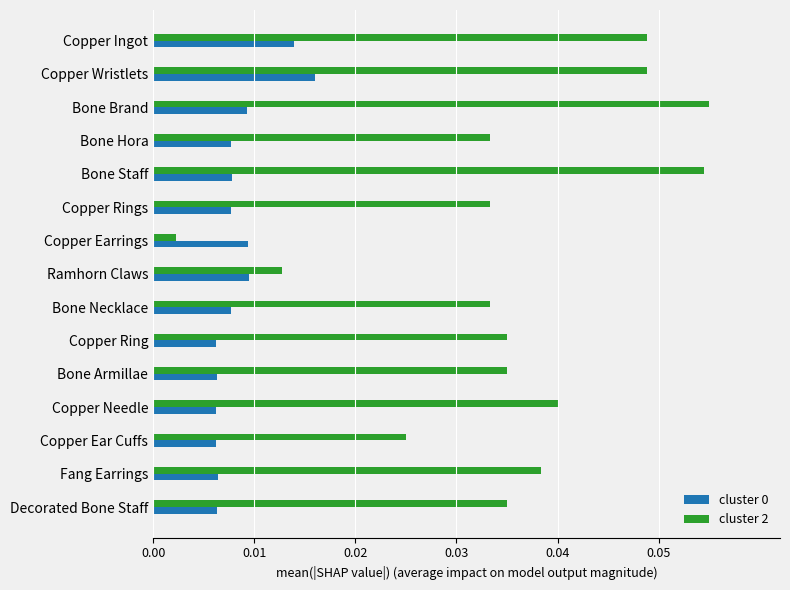

Which category has the lowest value in the cluster 2 series?

Copper Earrings